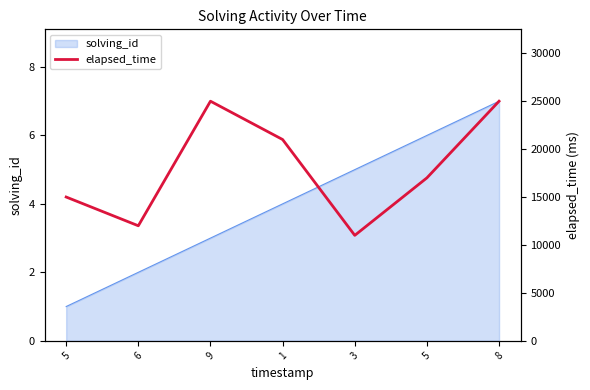

How many points are lower than both their immediate neighbors (excluding endpoints)?

2